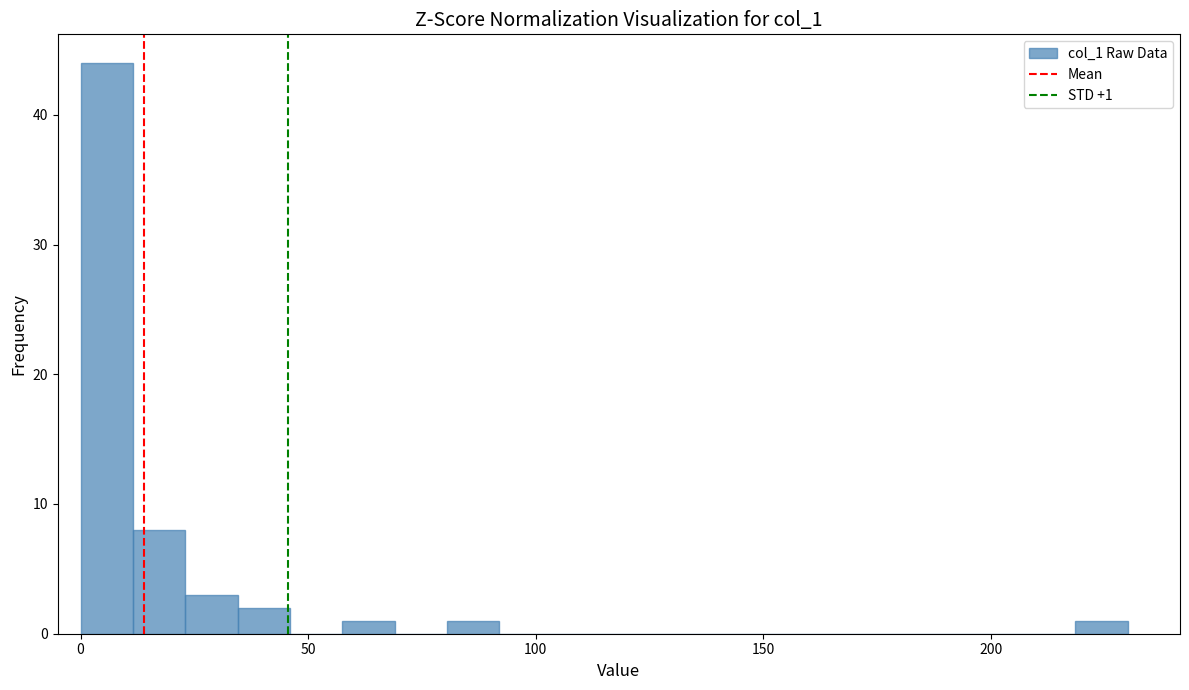

Around what value on the x-axis is the tallest bar? Give the approximate position of its centre, as read against the axis.

5